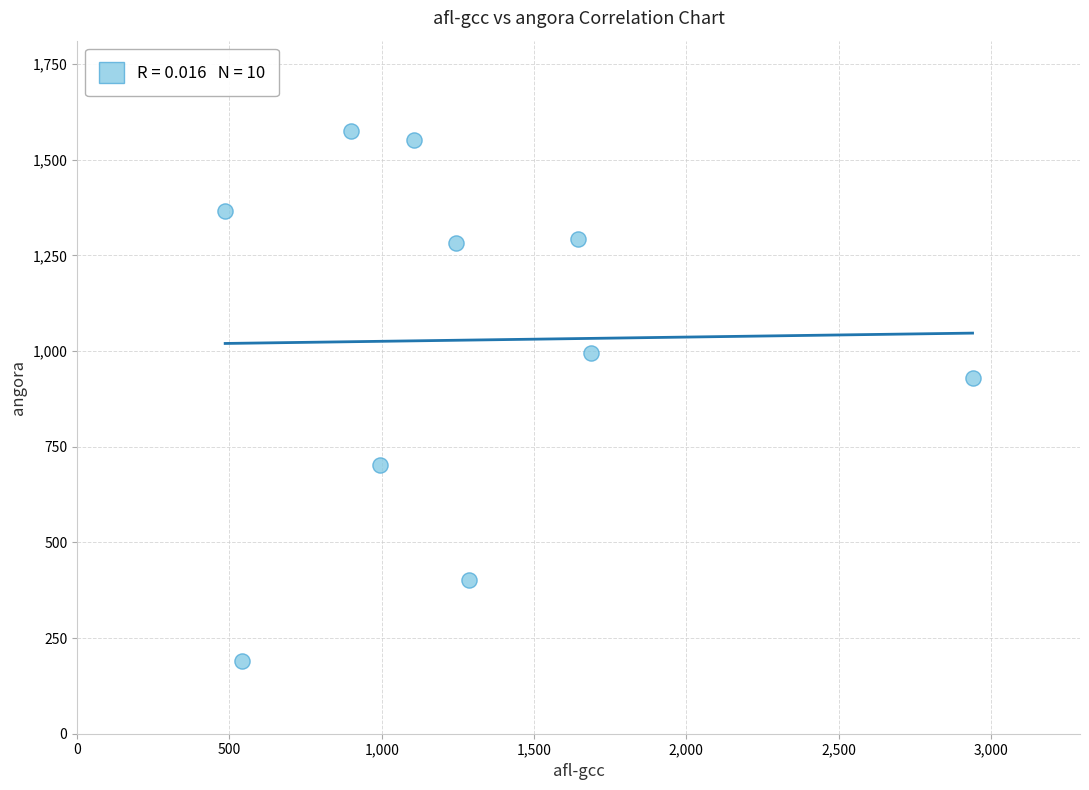

What is the average X value?

1283